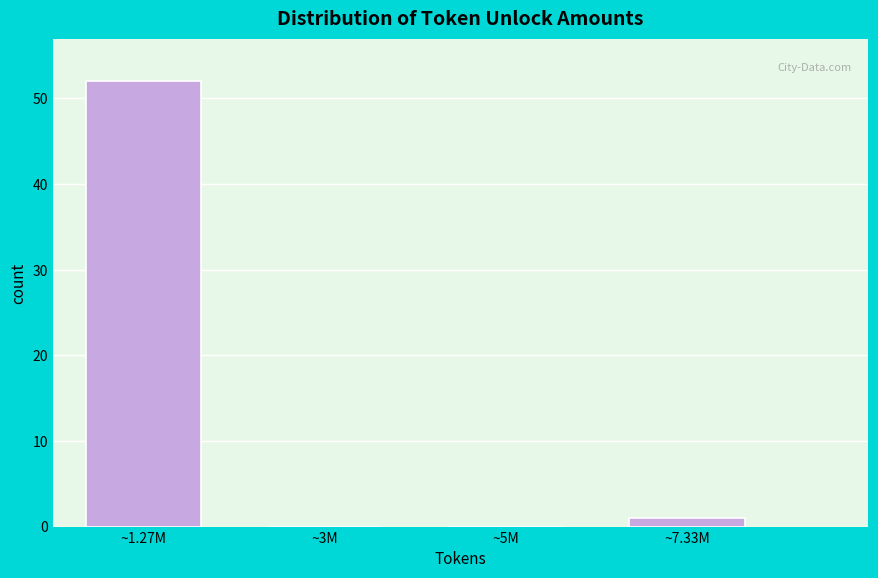

Reading right to left, transcribe all the data shown in this chart.

~7.33M=1	~5M=0	~3M=0	~1.27M=52